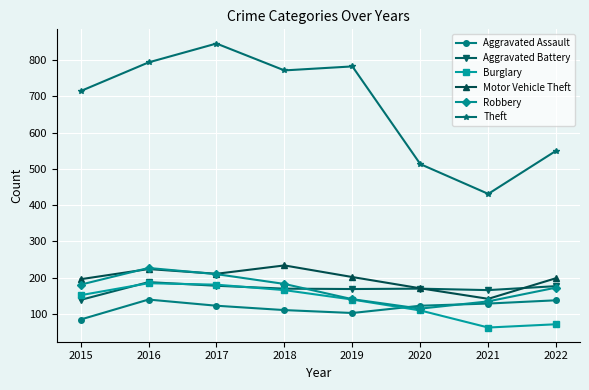

At which label does Motor Vehicle Theft reach its peak?

2018